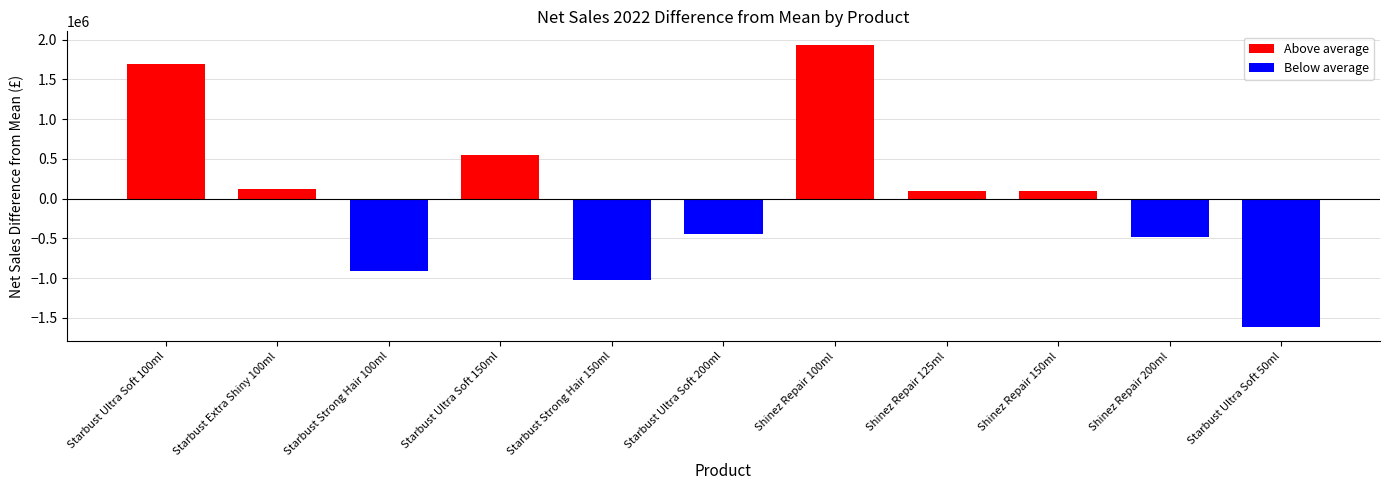

How many data points does each series have?

11